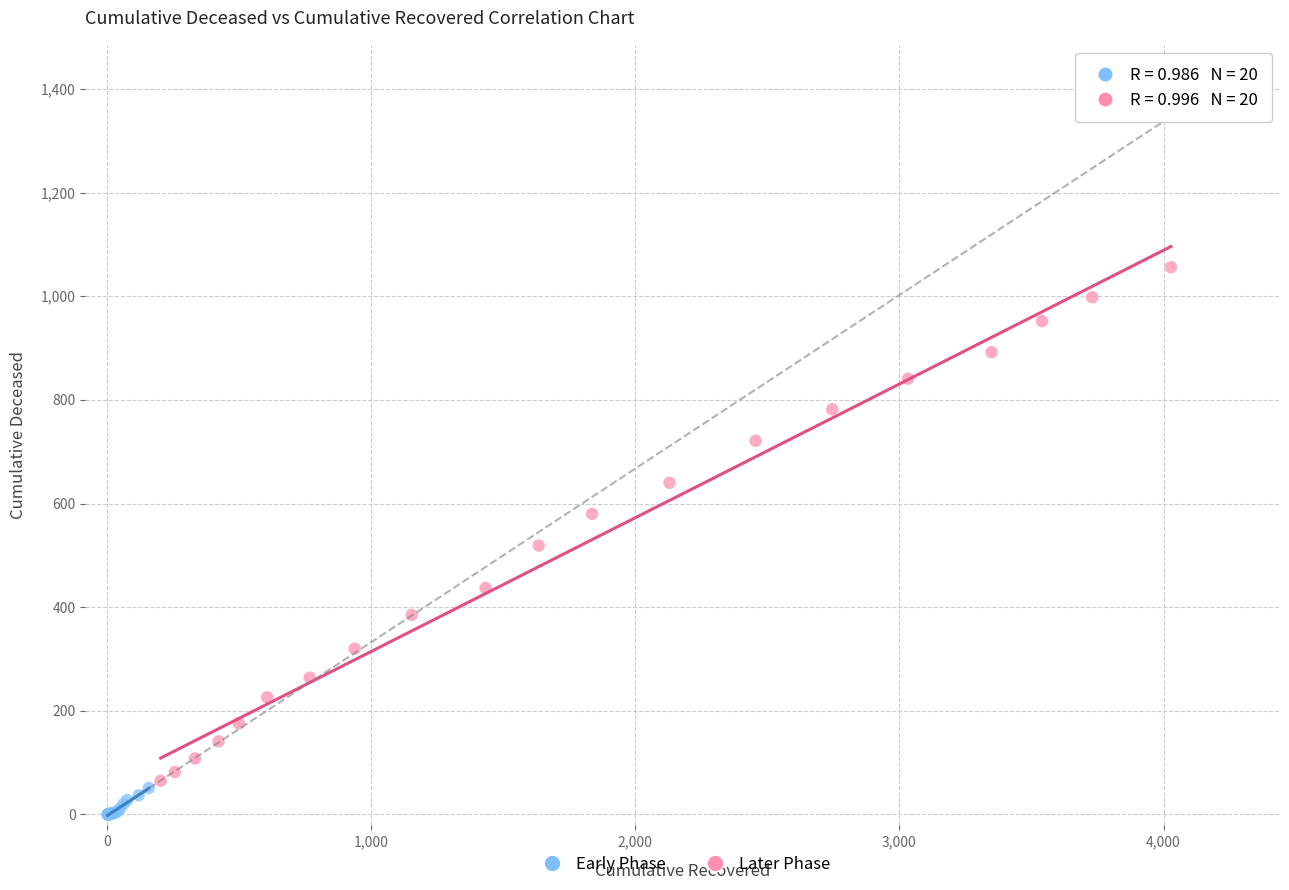

Which series has the widest spread of Y values?

Later Phase